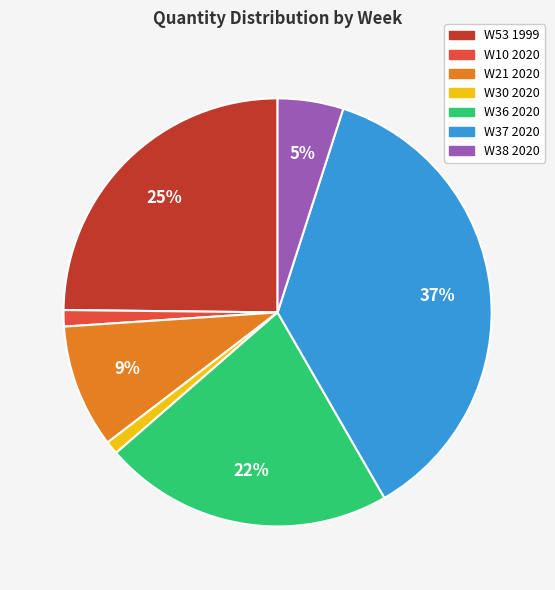

How many segments does this pie chart have?

7